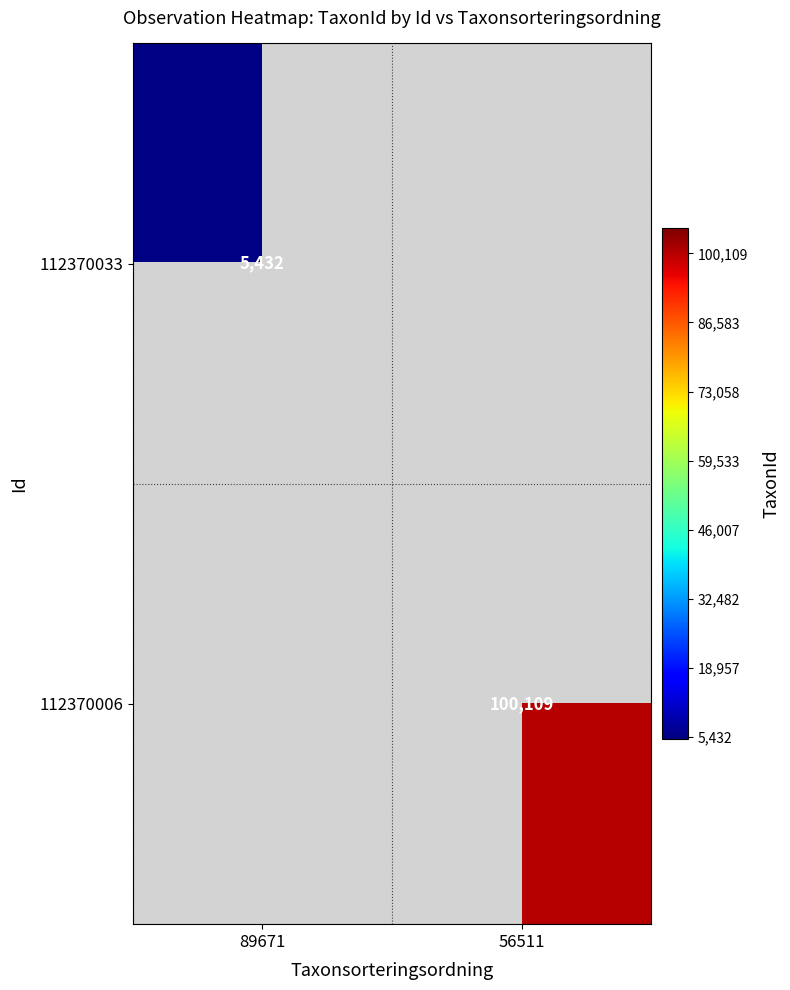

True or false: 112370006 has a value of 100109 at 56511.

True